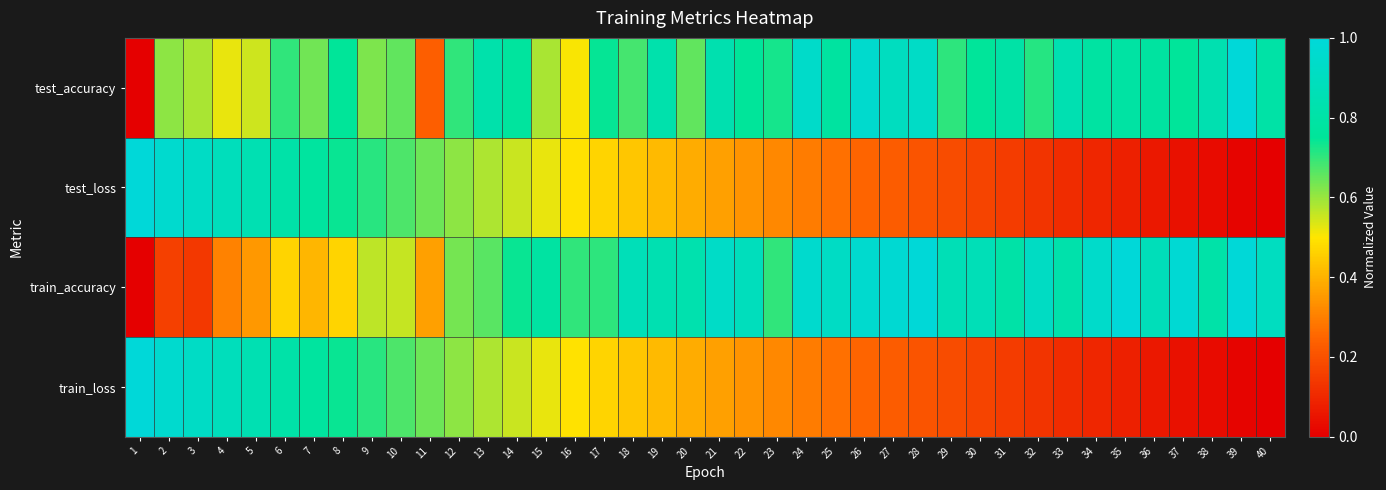

At which category does the chart reach its peak across all series?

39